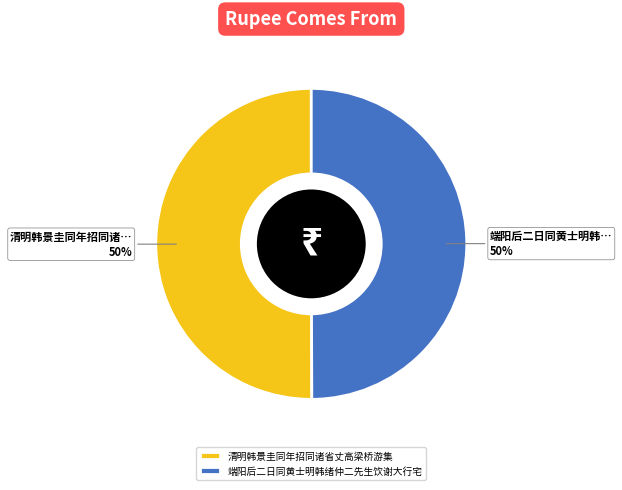

To the nearest percent, what is the combined percentage of 清明韩景圭同年招同诸省丈高梁桥游集 and 端阳后二日同黄士明韩绪仲二先生饮谢大行宅?

100%